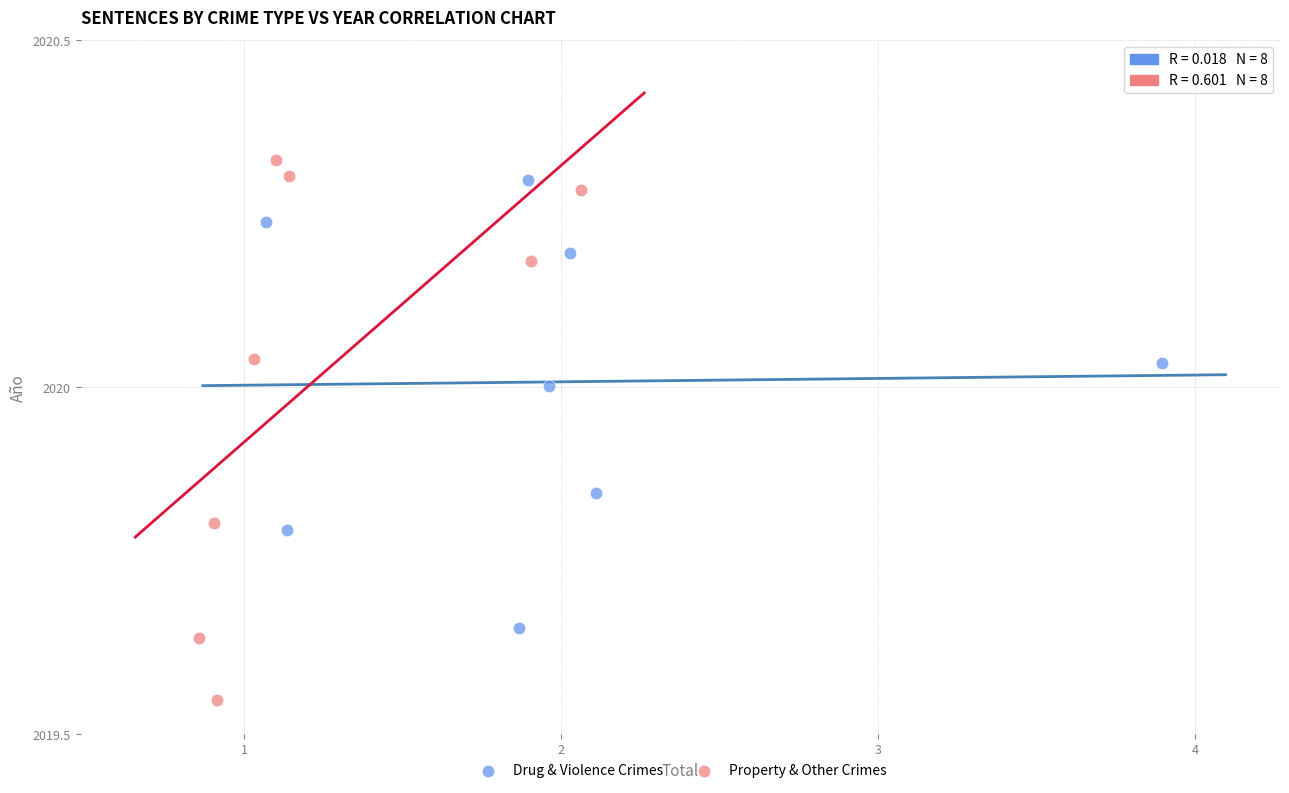

Which series contains the lowest Y value?

Drug & Violence Crimes